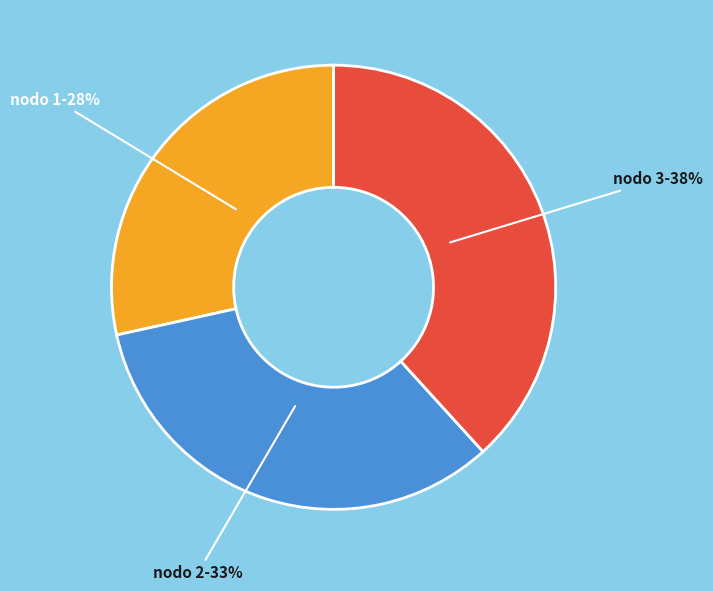

Is there a majority slice in this chart?

No